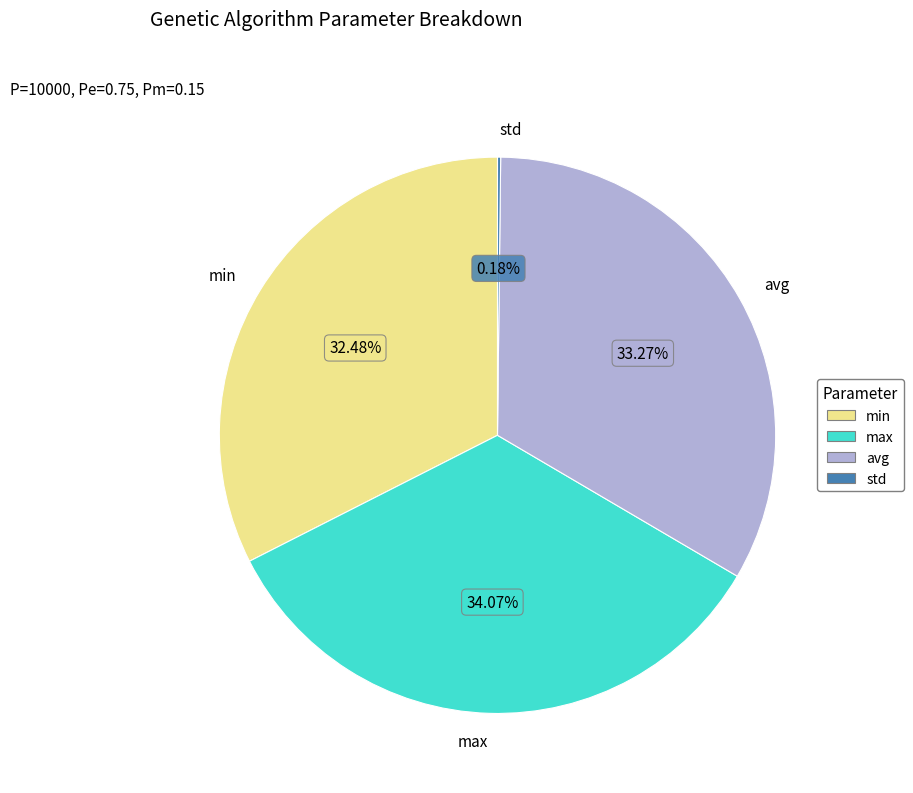

To the nearest percent, what is the difference between the min and max slice percentages?

2%